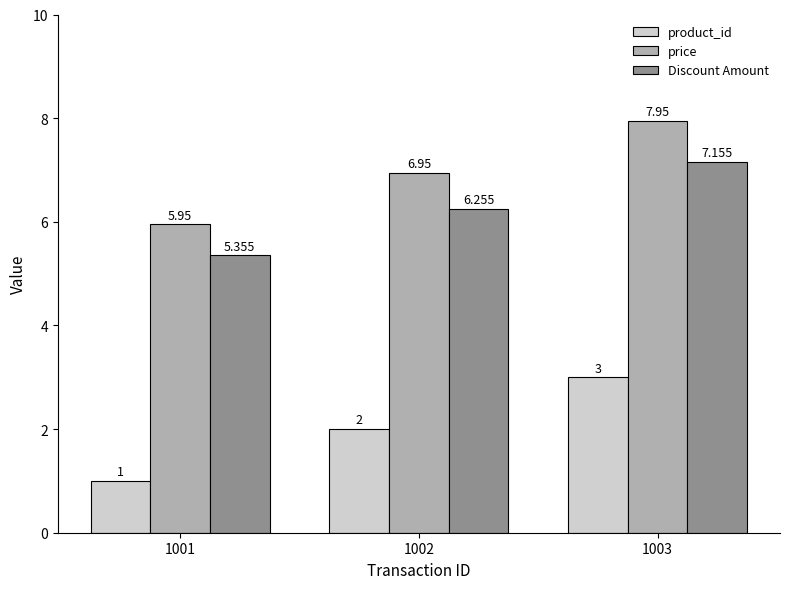

At which category is the sum across all series the highest?

1003